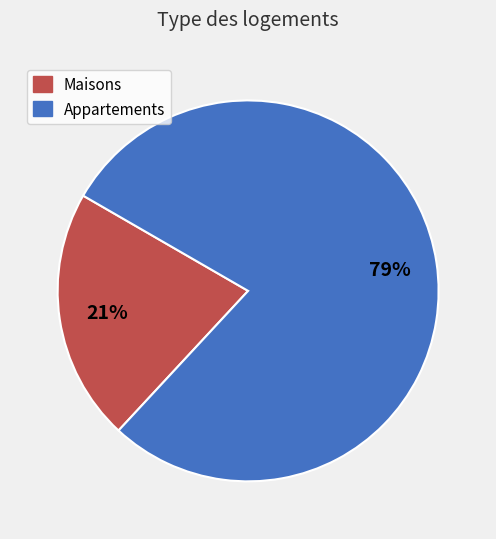

Combined, do Maisons and Appartements account for over 50%?

Yes